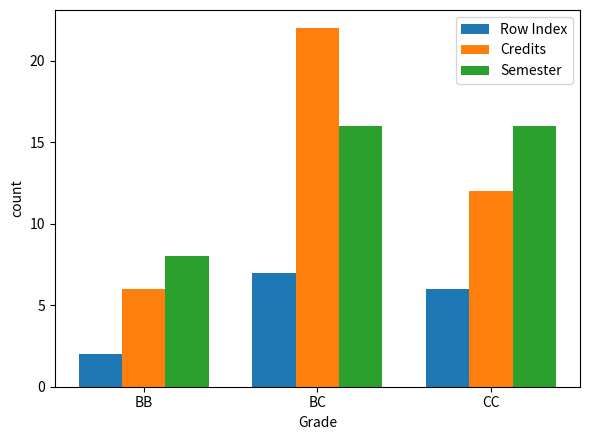

Are the bars grouped side by side (vs. stacked)?

Yes